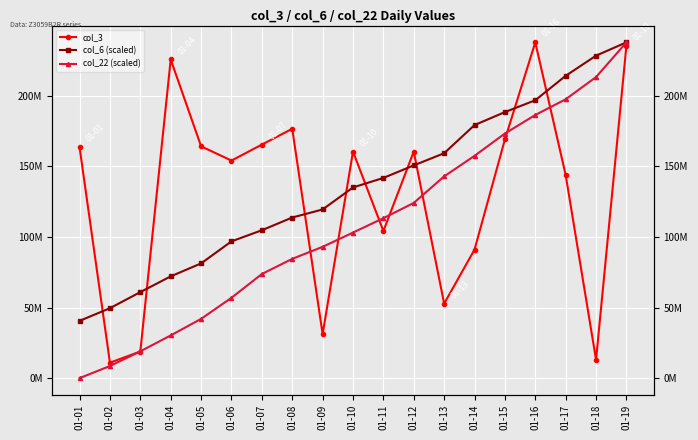

Reading left to right, transcribe all the data shown in this chart.

col_3: 163555728.0	10925816.0	18861320.0	225831568.0	164289768.0	154177544.0	165507336.0	176700888.0	31196240.0	160557712.0	104228160.0	160511576.0	52810072.0	91074328.0	169163440.0	237975152.0	143950472.0	12988968.0	235729736.0
col_6 (scaled): 40574497.2	49561931.8	60963700.7	72126583.3	81305229.4	96916388.6	104800492.0	113813160.6	119534670.4	135120851.8	141886744.6	150762713.1	159386434.6	179332817.0	188545621.0	196940348.6	214257607.2	228551932.9	237975152.0
col_22 (scaled): 0.0	8581957.4	18977380.7	30250525.4	41978665.0	56931438.9	73769294.2	84519352.0	93042227.9	103156506.8	113359808.1	124164478.6	142972978.7	157532894.0	173364375.3	186485589.6	197617871.2	213369672.1	237975152.0